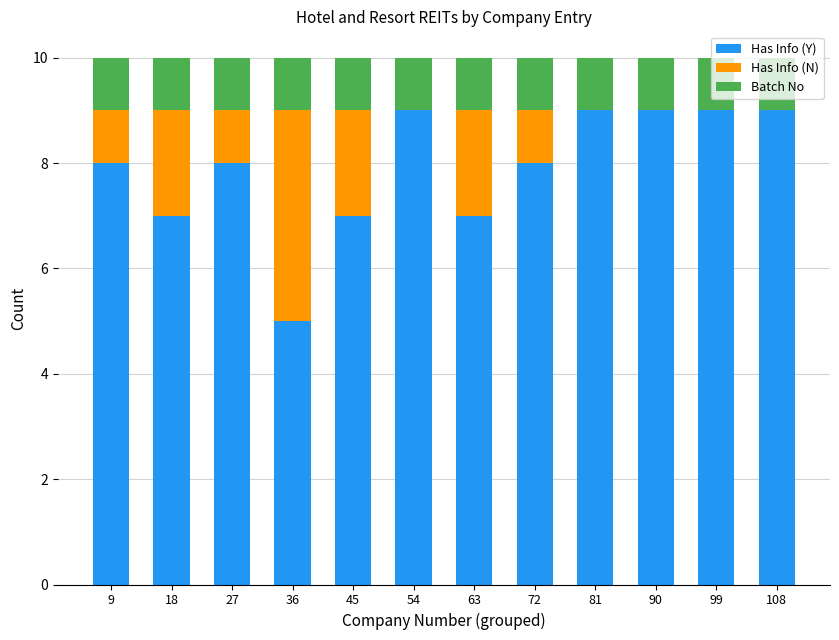

What is the total value across all series at 81?

10